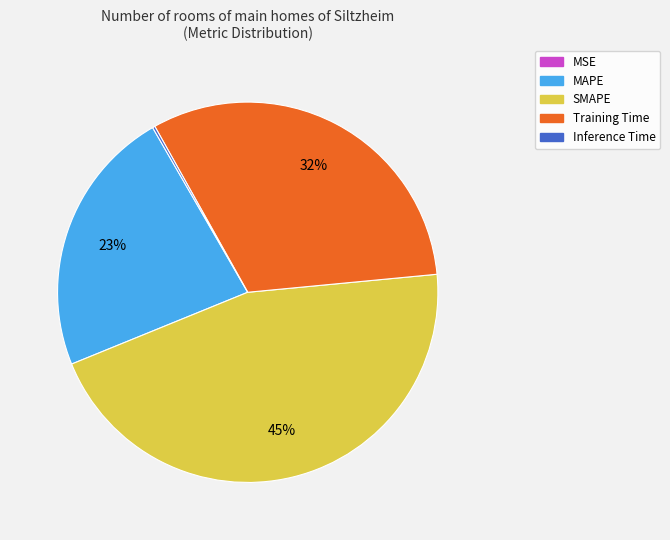

To the nearest percent, what is the difference between the largest and smallest slice percentages?

45%